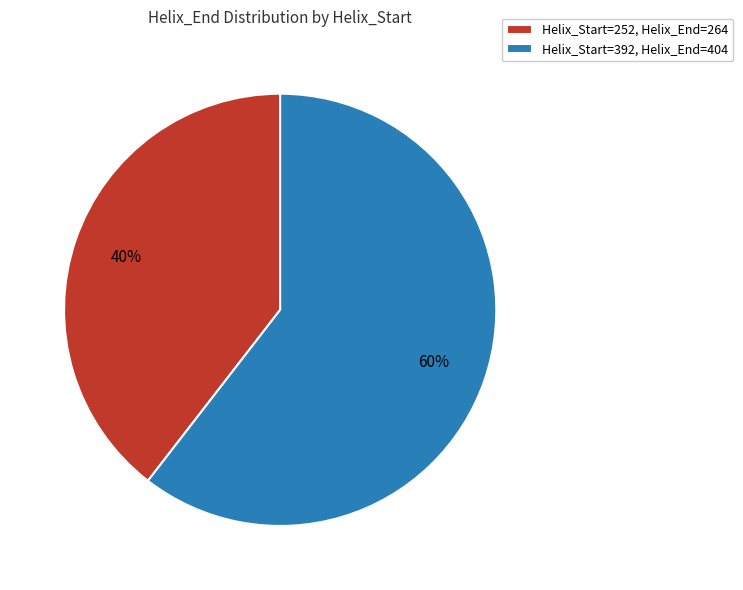

Do Helix_Start=252, Helix_End=264 and Helix_Start=392, Helix_End=404 together represent more than half of the pie?

Yes